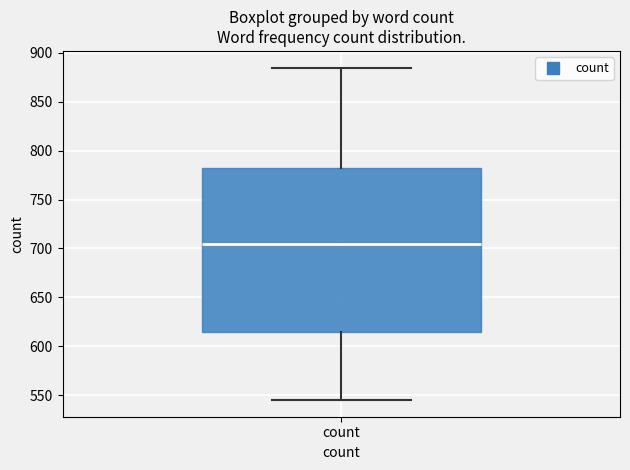

Read this box plot against the y-axis: the position of the median line, the range covered by the box, and the ends of both whiskers. The values are not printed on the chart, so give them approximately, as read against the axis.

median 705, box 615 to 785, whiskers 545 to 885